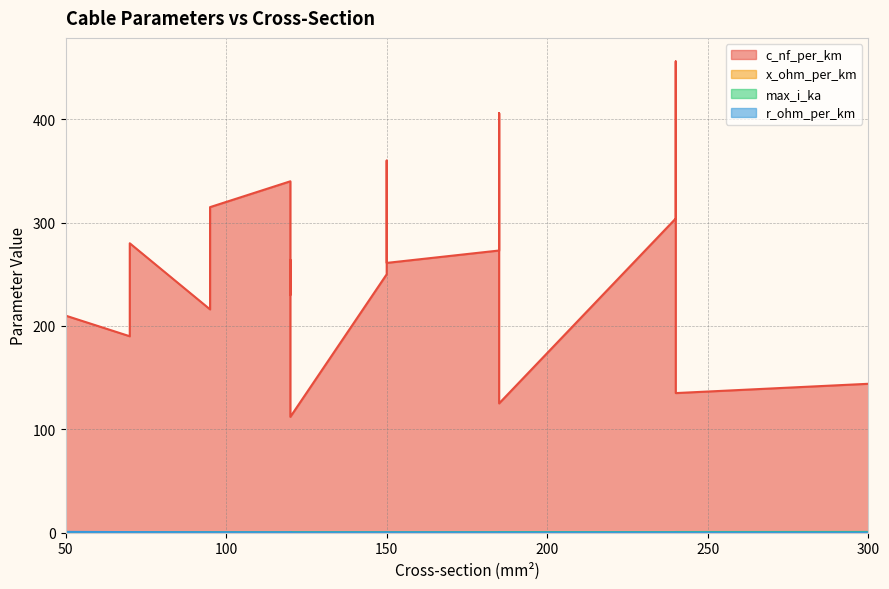

At which category is the sum across all series the highest?

240